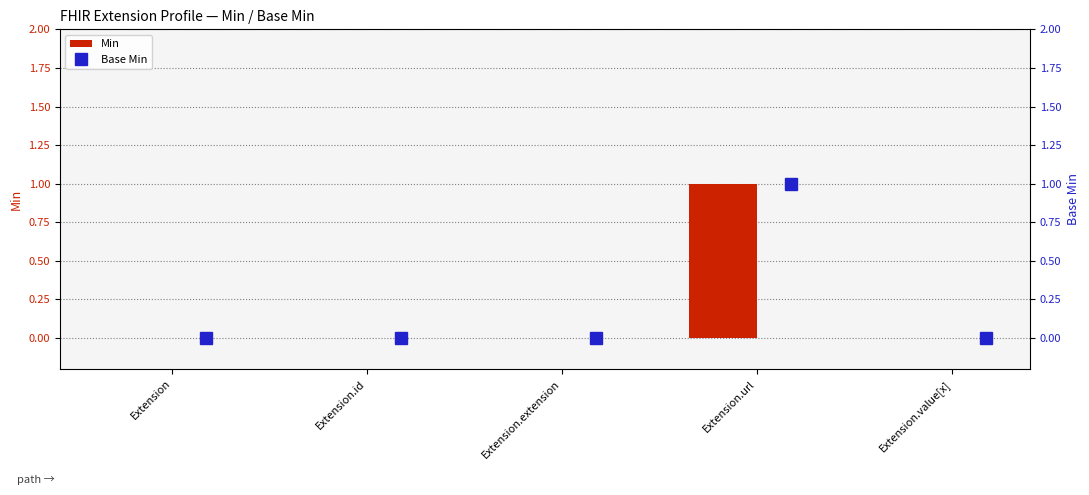

Where is Min nearest to the value 0?

Extension